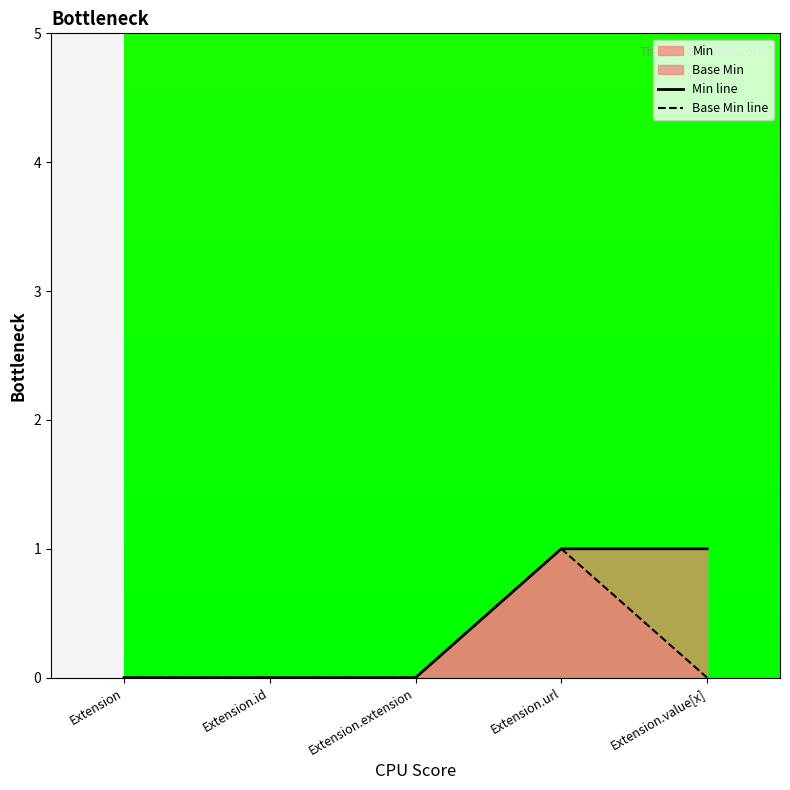

Count the number of categories in the chart.

5